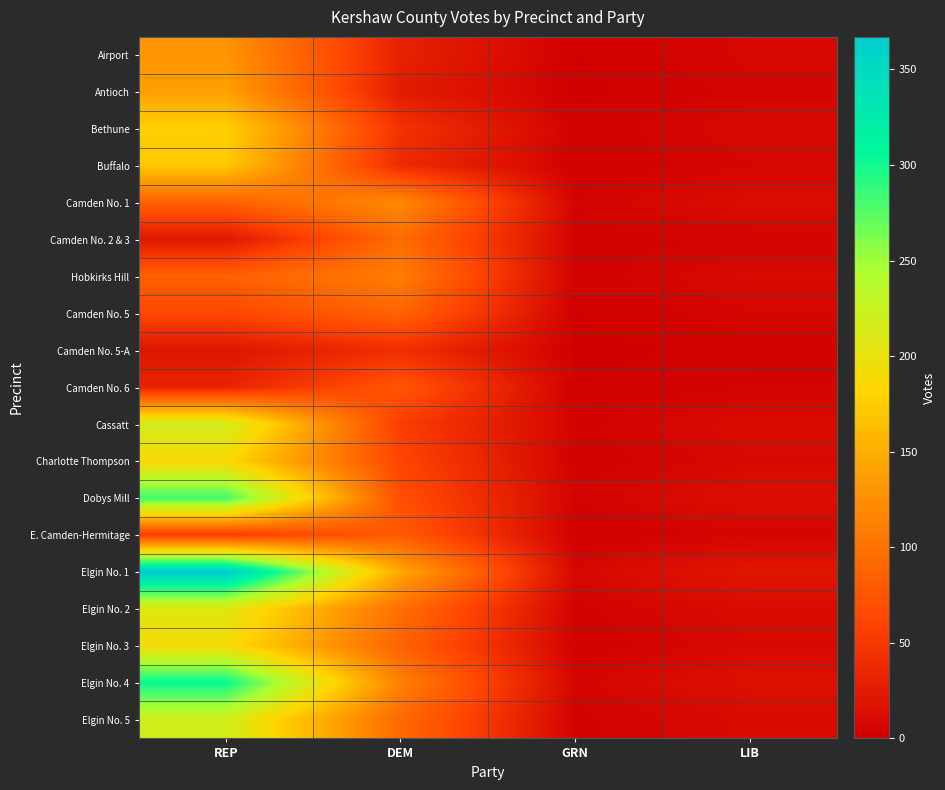

Reading left to right, transcribe all the data shown in this chart.

Airport: REP=130	DEM=30	GRN=2	LIB=8
Antioch: REP=139	DEM=25	GRN=1	LIB=6
Bethune: REP=178	DEM=45	GRN=3	LIB=9
Buffalo: REP=172	DEM=38	GRN=2	LIB=7
Camden No. 1: REP=86	DEM=120	GRN=5	LIB=12
Camden No. 2 & 3: REP=21	DEM=95	GRN=4	LIB=5
Hobkirks Hill: REP=85	DEM=110	GRN=3	LIB=10
Camden No. 5: REP=63	DEM=88	GRN=2	LIB=7
Camden No. 5-A: REP=19	DEM=42	GRN=1	LIB=3
Camden No. 6: REP=32	DEM=76	GRN=2	LIB=5
Cassatt: REP=219	DEM=55	GRN=4	LIB=11
Charlotte Thompson: REP=186	DEM=62	GRN=3	LIB=9
Dobys Mill: REP=284	DEM=70	GRN=5	LIB=14
E. Camden-Hermitage: REP=53	DEM=80	GRN=2	LIB=6
Elgin No. 1: REP=367	DEM=145	GRN=8	LIB=20
Elgin No. 2: REP=208	DEM=98	GRN=4	LIB=11
Elgin No. 3: REP=190	DEM=87	GRN=3	LIB=9
Elgin No. 4: REP=304	DEM=112	GRN=6	LIB=15
Elgin No. 5: REP=218	DEM=93	GRN=4	LIB=10